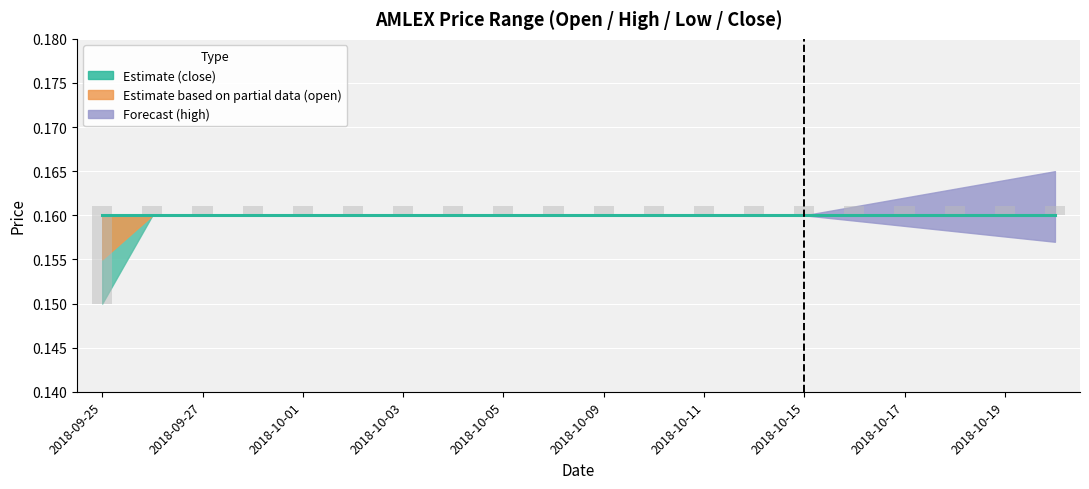

How many data points does each series have?

20